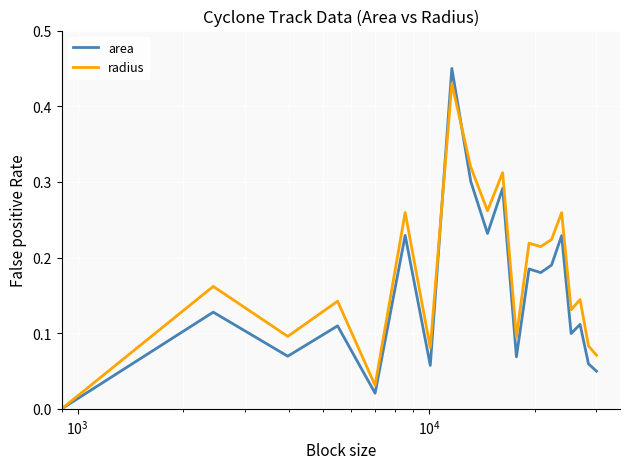

Which series has the largest total across all categories?

radius